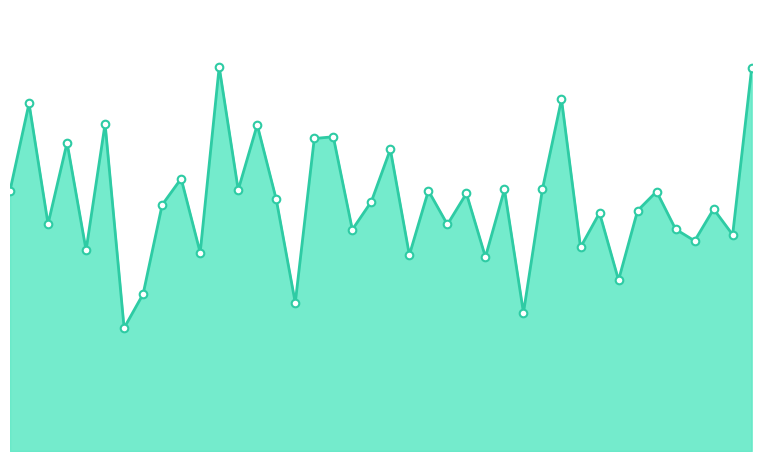

Does the chart have visible grid lines?

No